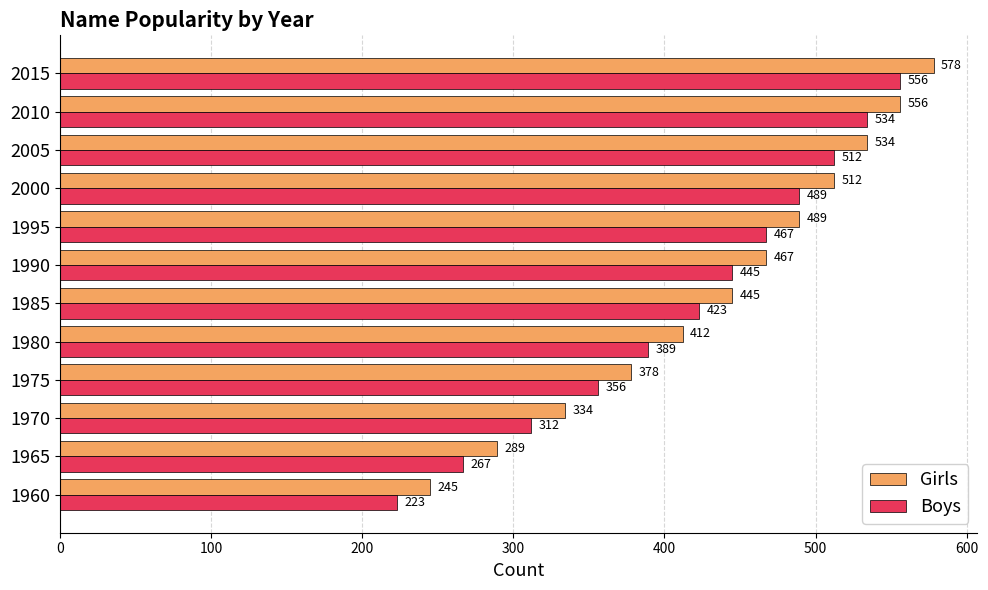

What is the smallest value displayed?

223